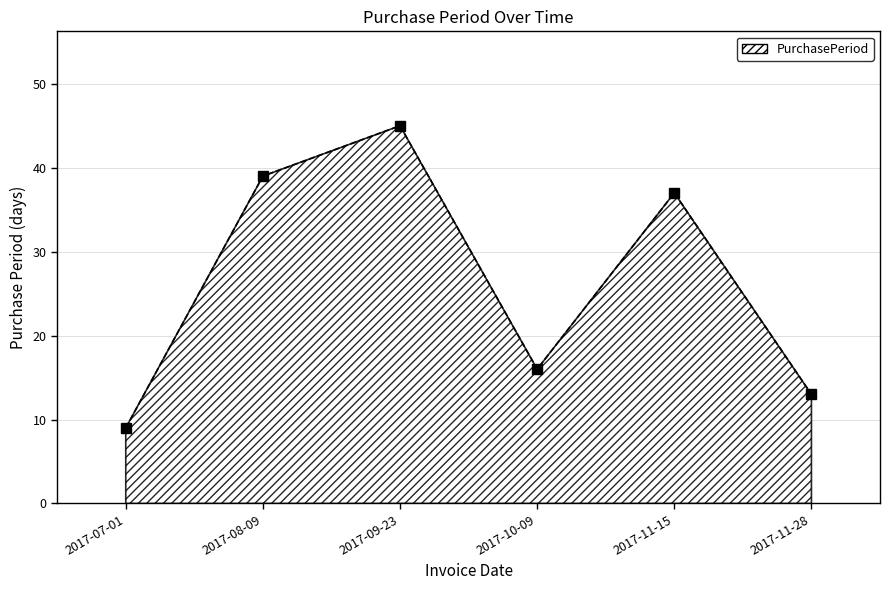

What is the greatest value displayed?

45